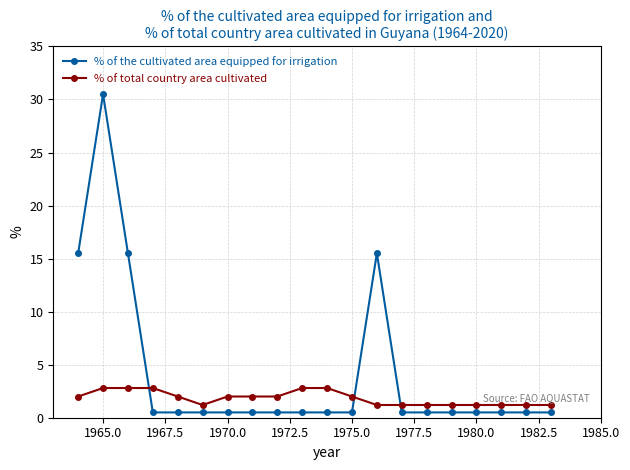

Rank the series by their maximum value, from lowest to highest.

% of total country area cultivated, % of the cultivated area equipped for irrigation